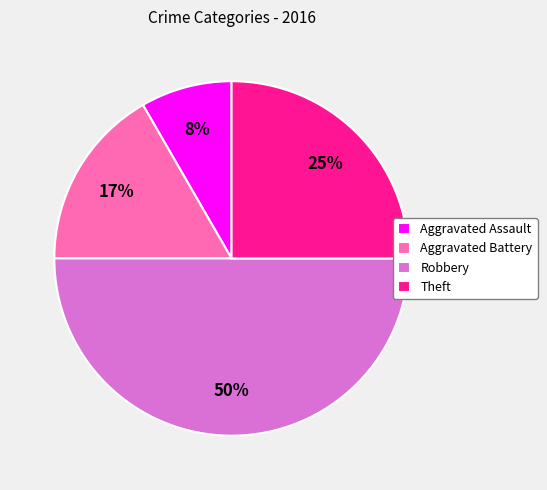

To the nearest percent, what is the difference between the Robbery and Aggravated Assault slice percentages?

42%